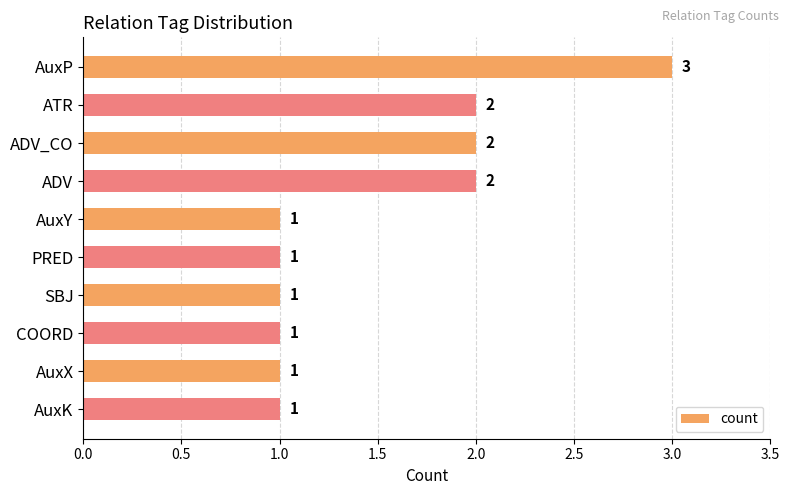

Reading top to bottom, transcribe all the data shown in this chart.

3	2	2	2	1	1	1	1	1	1